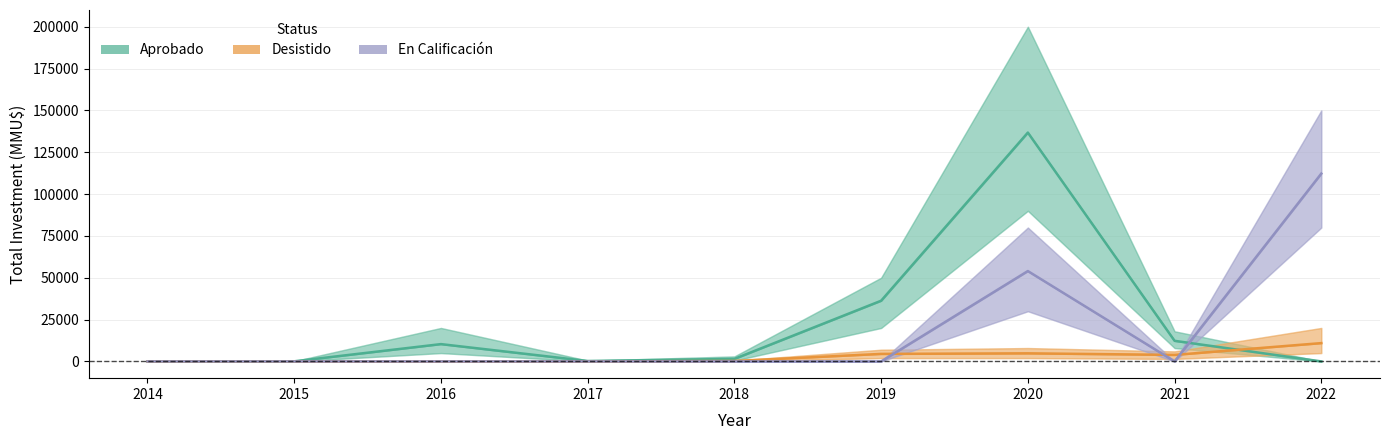

What is the greatest value displayed?

136750